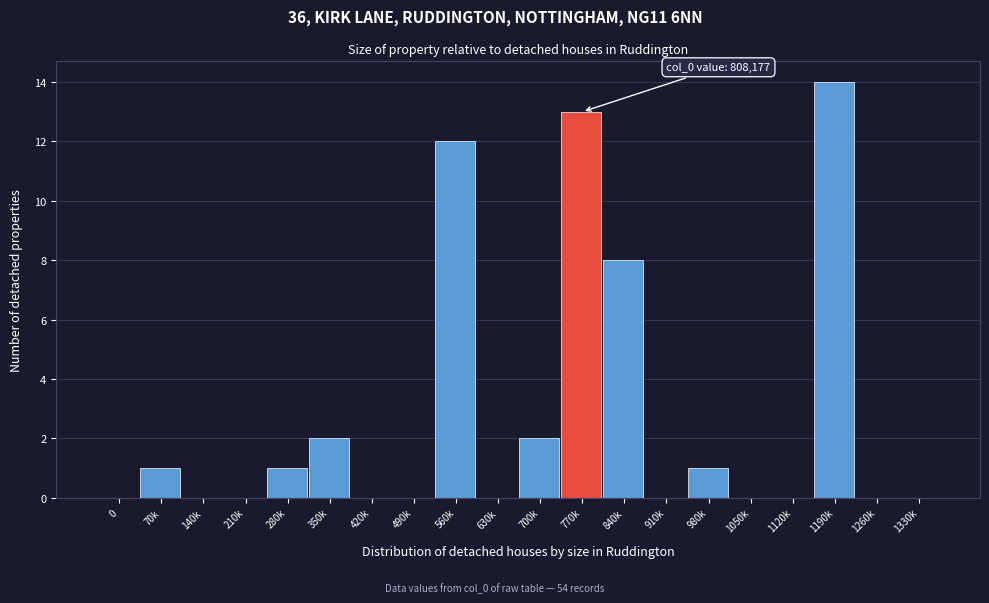

Reading left to right, extract all data points from this chart.

0=0	70k=1	140k=0	210k=0	280k=1	350k=2	420k=0	490k=0	560k=12	630k=0	700k=2	770k=13	840k=8	910k=0	980k=1	1050k=0	1120k=0	1190k=14	1260k=0	1330k=0